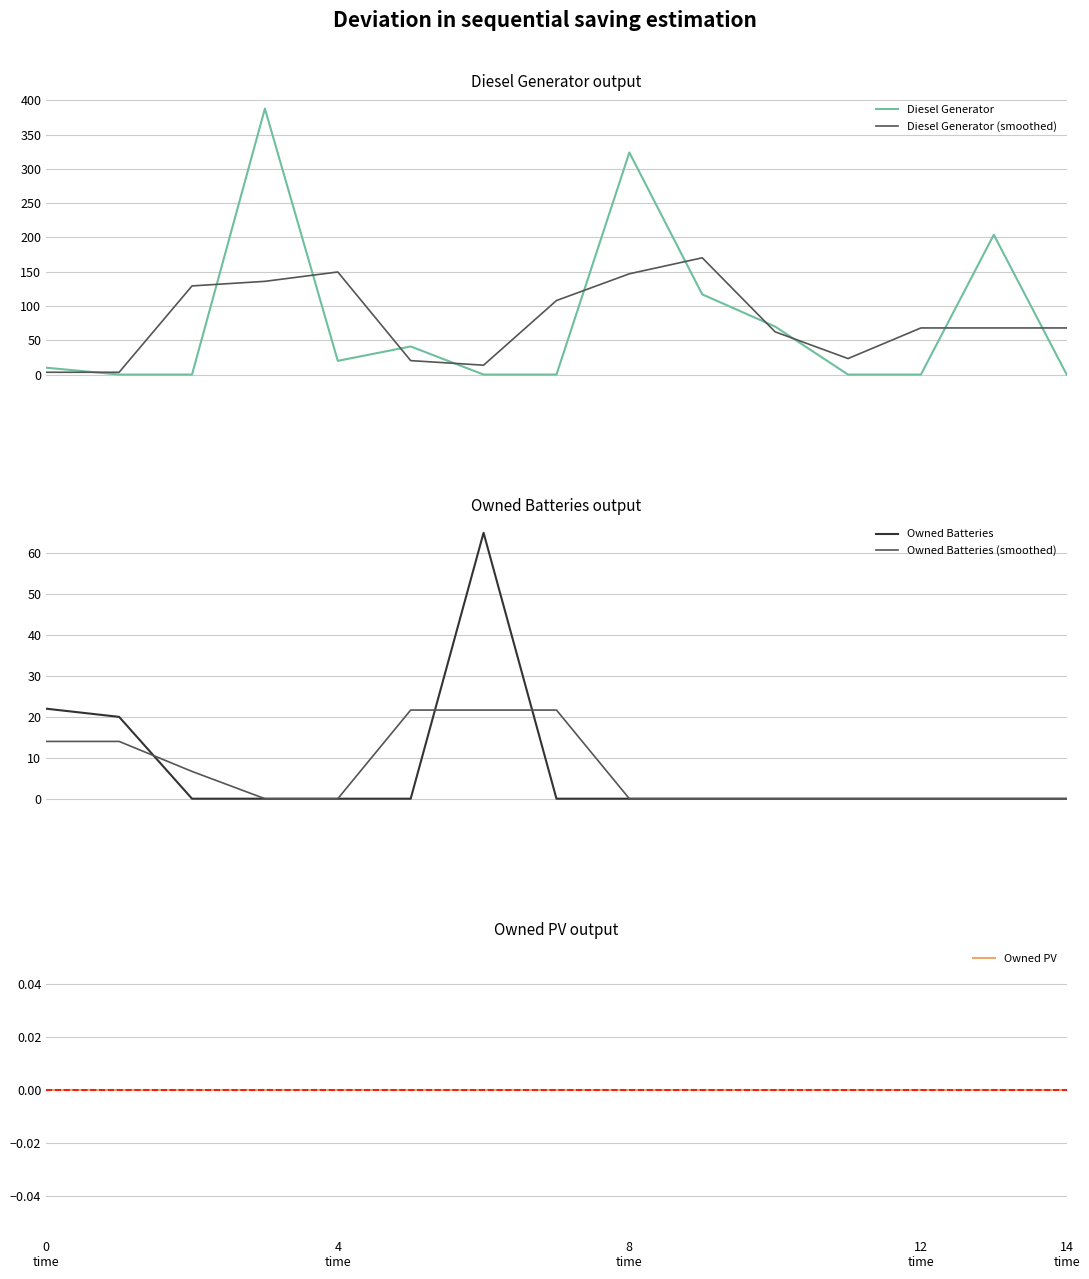

What is the maximum value for Diesel Generator (smoothed)?

170.3